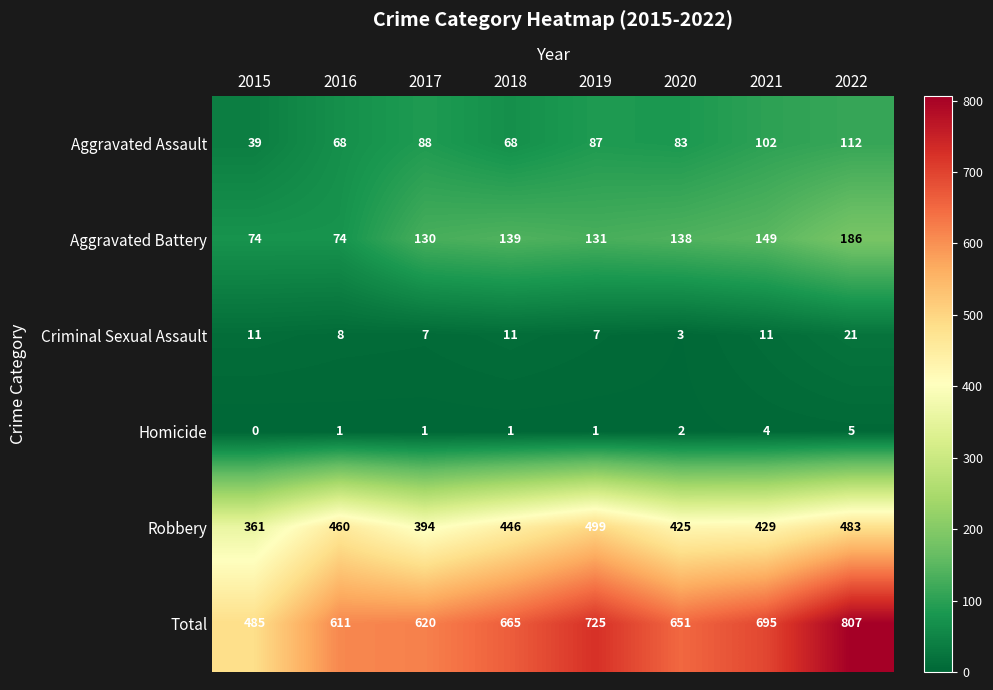

How many series are shown in this chart?

6